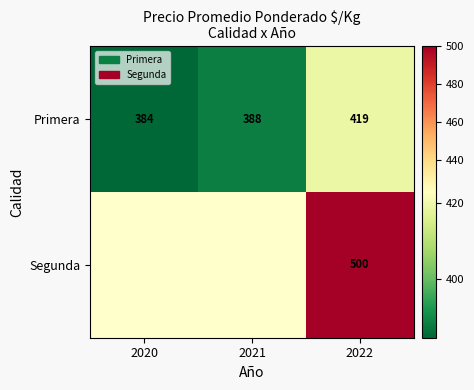

Rank the categories by Primera value from highest to lowest.

2022, 2021, 2020